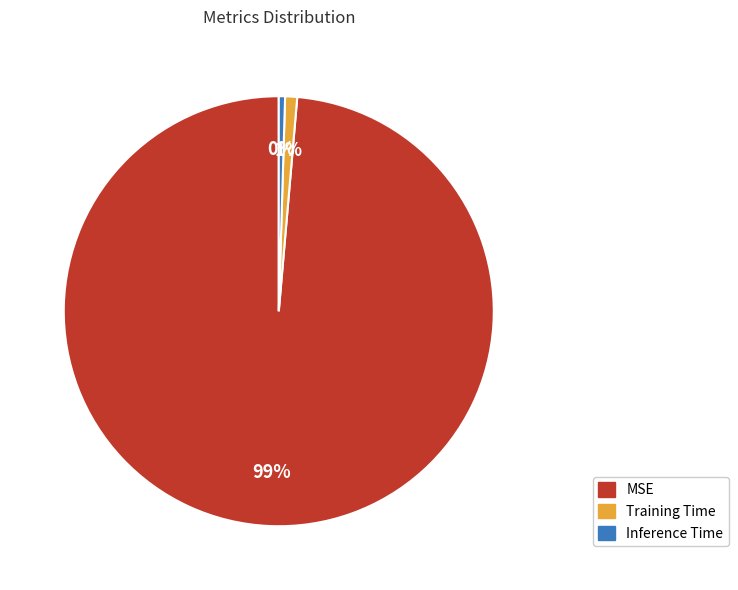

Is the sum of Training Time and MSE greater than half?

Yes